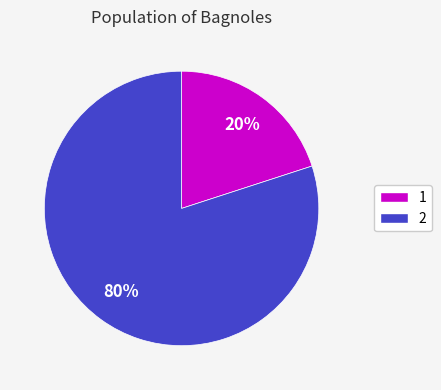

To the nearest percent, what portion does 2 represent?

80%